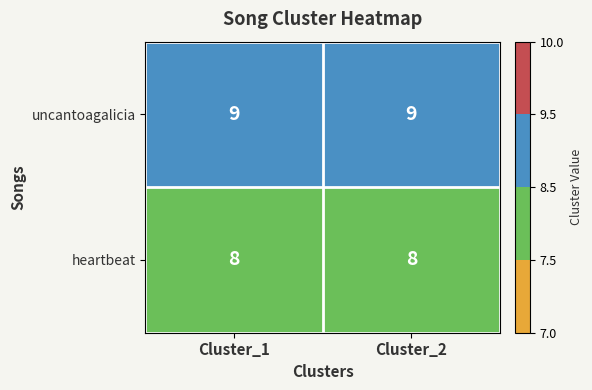

True or false: uncantoagalicia has a value of 9 at Cluster_1.

True